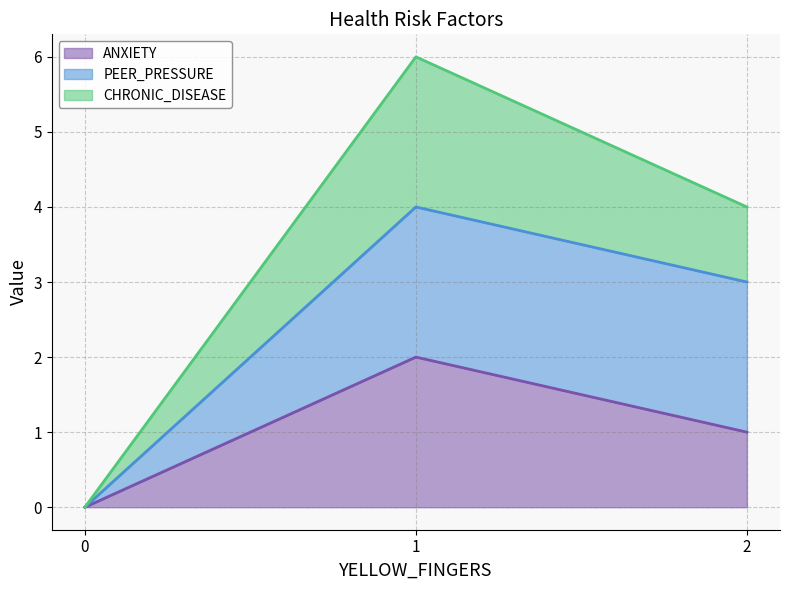

True or false: CHRONIC_DISEASE has a value of 3 at 0.

False